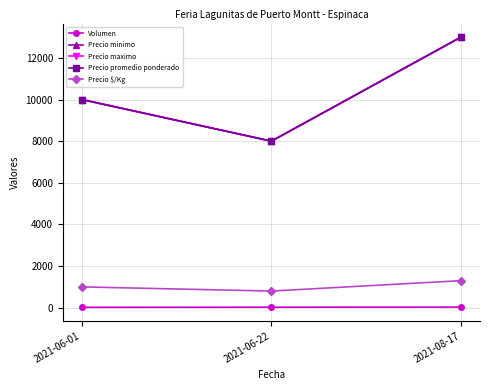

Does the chart have visible grid lines?

Yes